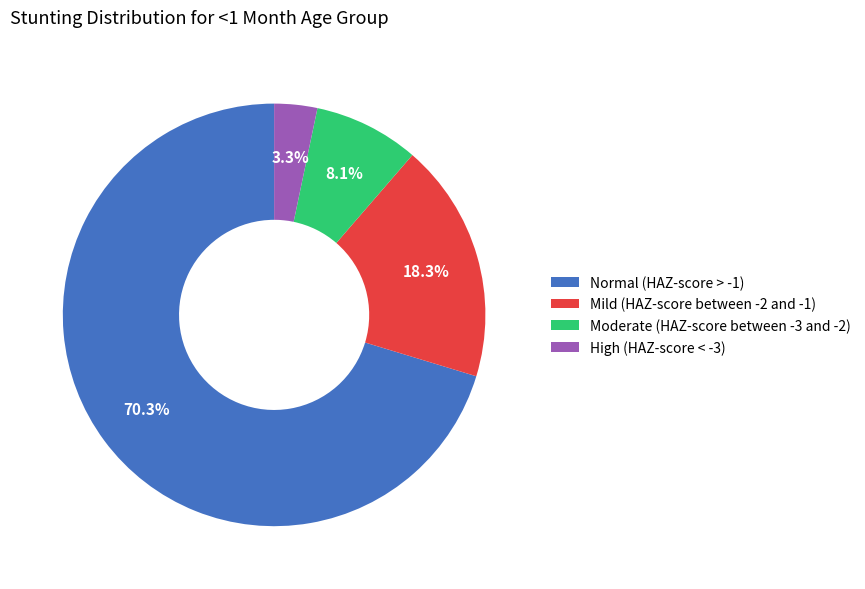

True or false: Mild (HAZ-score between -2 and -1) accounts for 8% of the total.

False